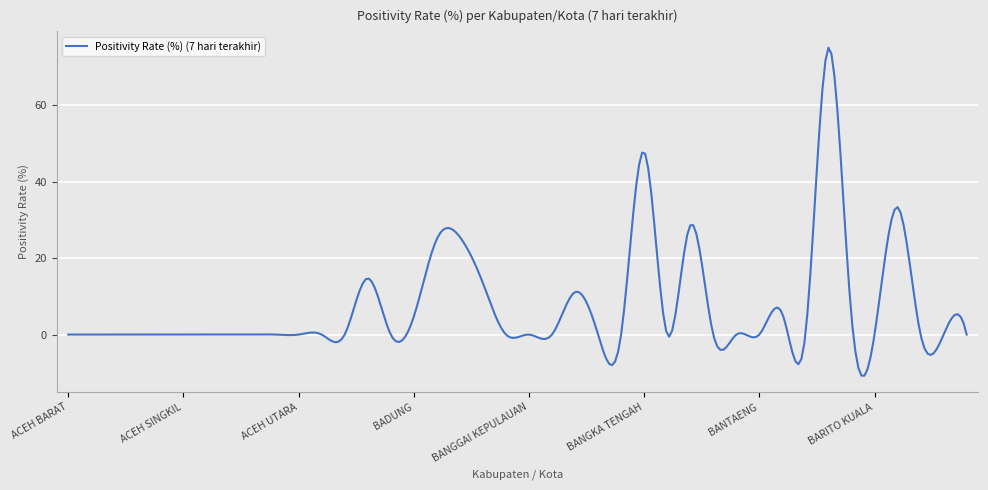

What is the difference between the maximum and minimum values?

85.7